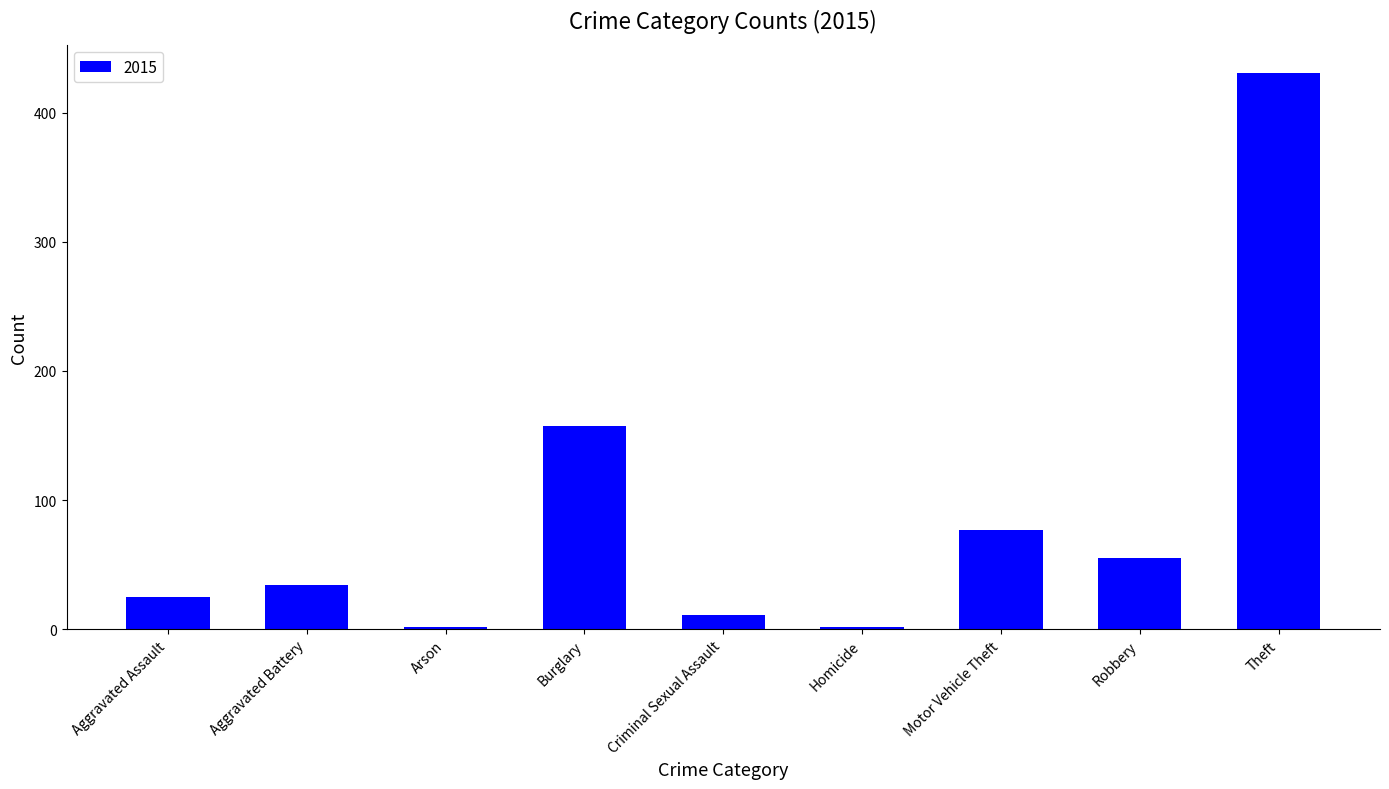

Read the value at Aggravated Assault.

25